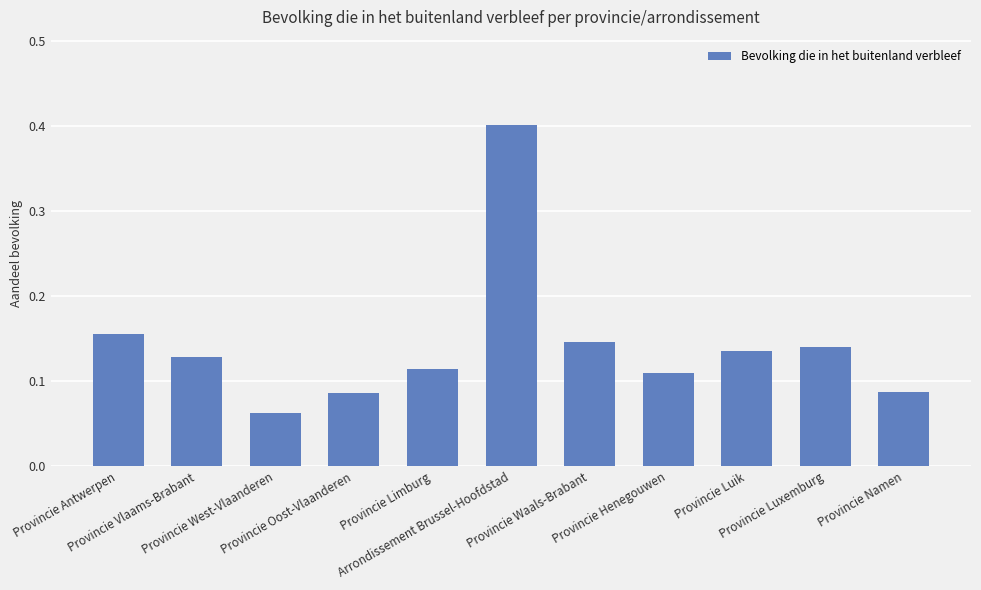

Where is the data nearest to the value 0?

Provincie West-Vlaanderen